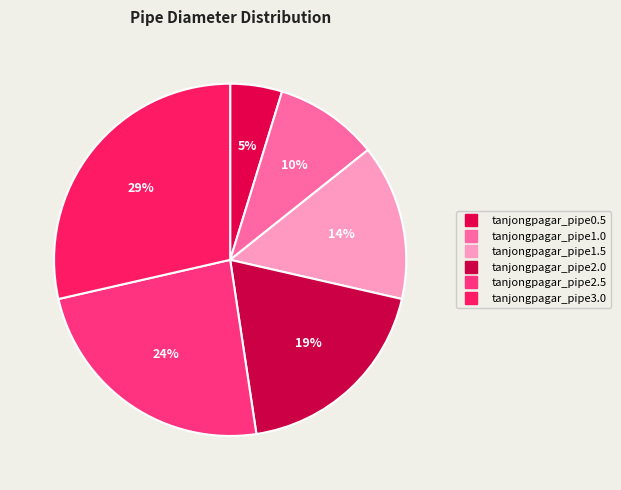

How many slices are in this pie chart?

6